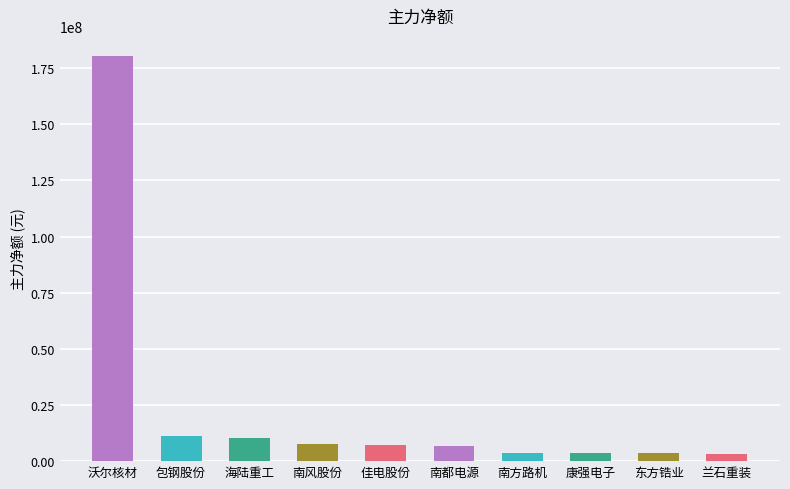

What is the difference between the second highest and minimum values?

8286332